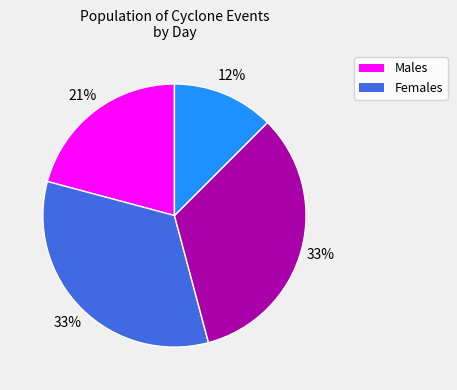

Does any single category account for the majority?

No